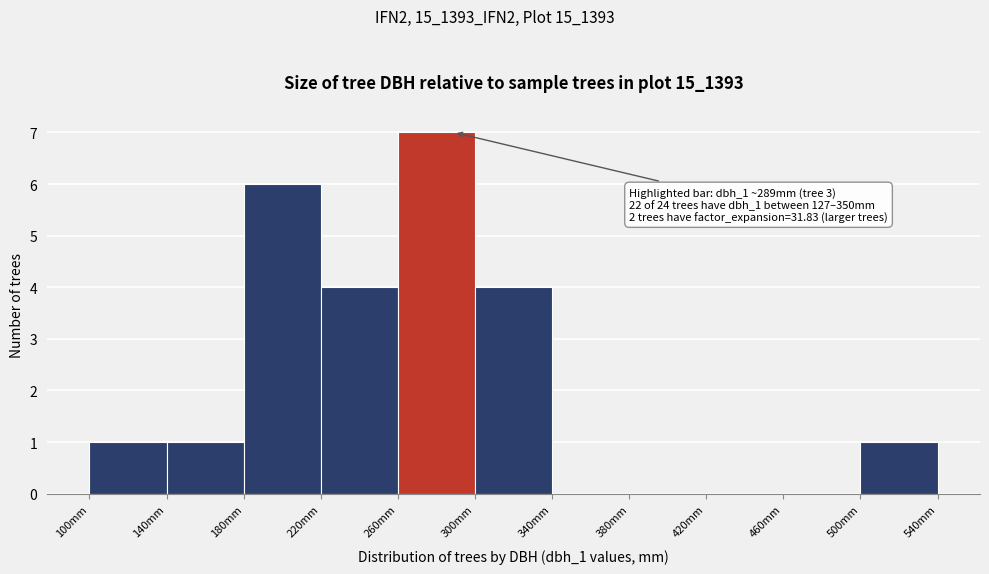

Which range on the x-axis has the tallest bar?

260 to 300